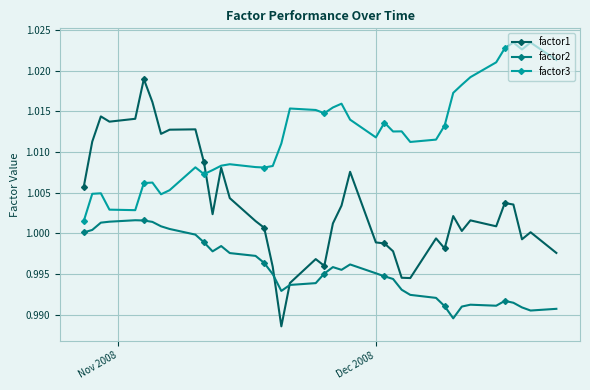

List the series in order of their overall mean, lowest first.

factor2, factor1, factor3